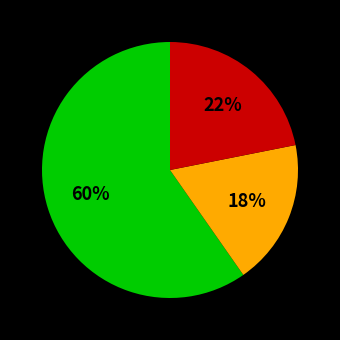

Is there any slice that represents more than half of the pie?

Yes